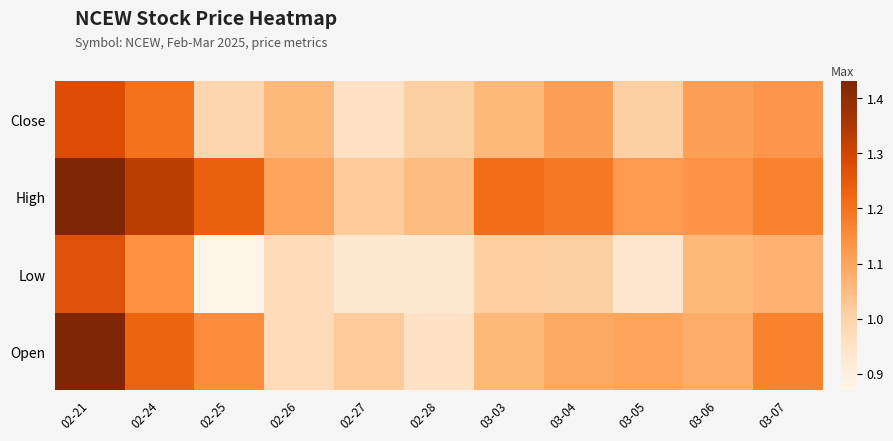

At which category is the sum across all series the highest?

02-21